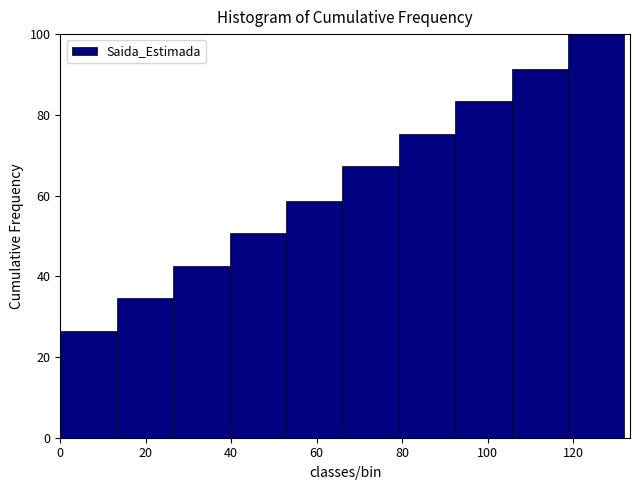

How tall is the bar that spans 105.6 to 118.8 on the x-axis? Neither the bar edges nor the heights are printed on the chart, so give them approximately, as read against the axes.

92